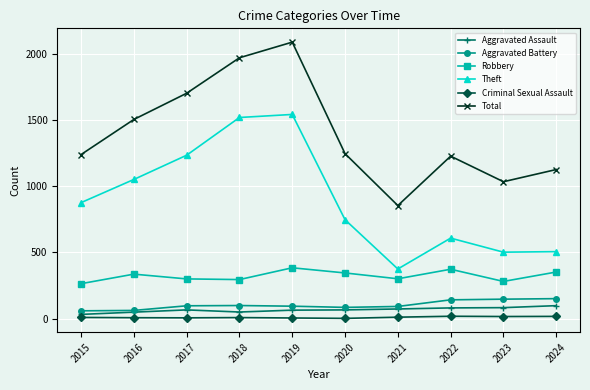

What is the maximum value shown in the chart?

2087